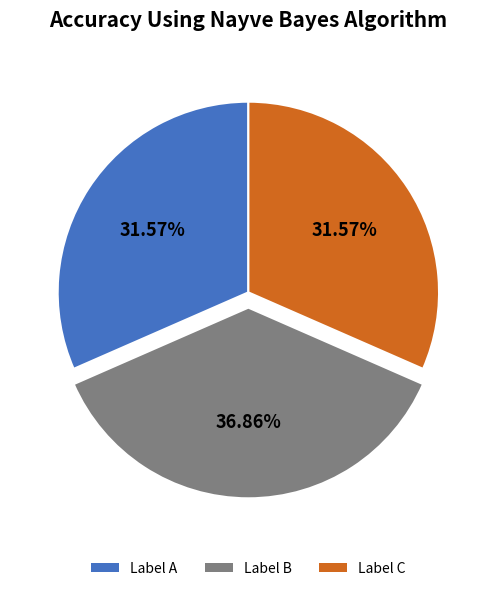

Which slice is the largest?

Label B